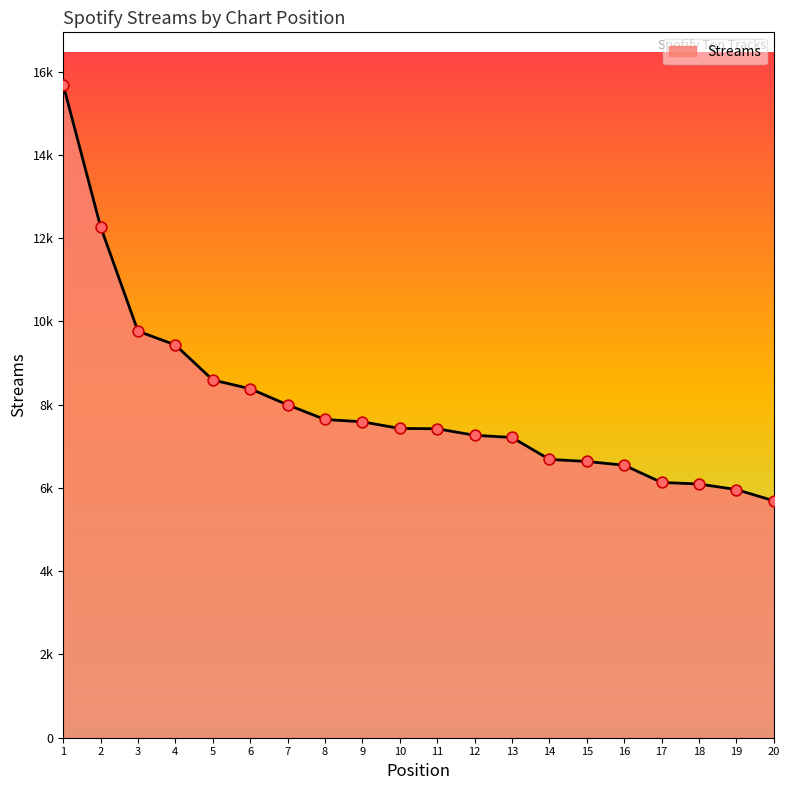

Is this an area chart (filled region under the line)?

Yes